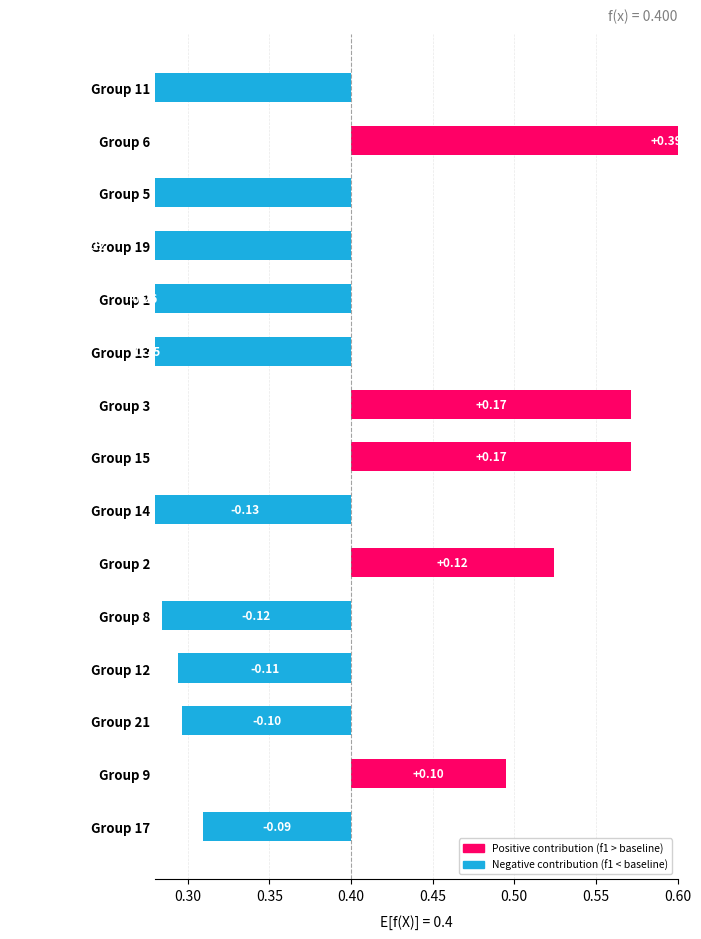

Which label corresponds to the largest value in the chart?

6